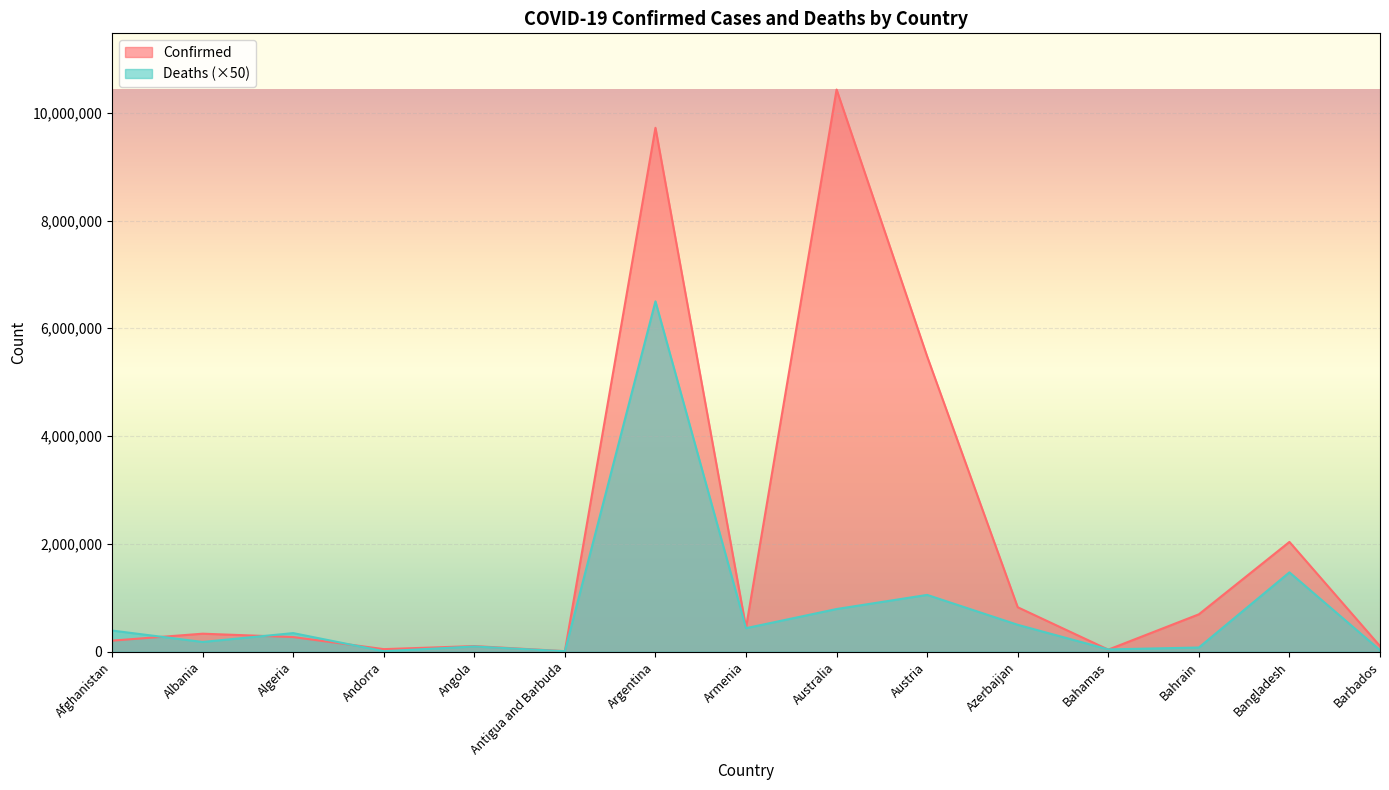

Reading right to left, what are all the values shown in this chart?

Confirmed: 103424	2035992	692639	37416	823584	5477350	10429996	445397	9720232	9106	103131	46588	270906	333088	204094
Deaths: 28000	1471300	76500	41650	497850	1052950	790850	435450	6500150	7300	95850	7750	344050	179650	391450